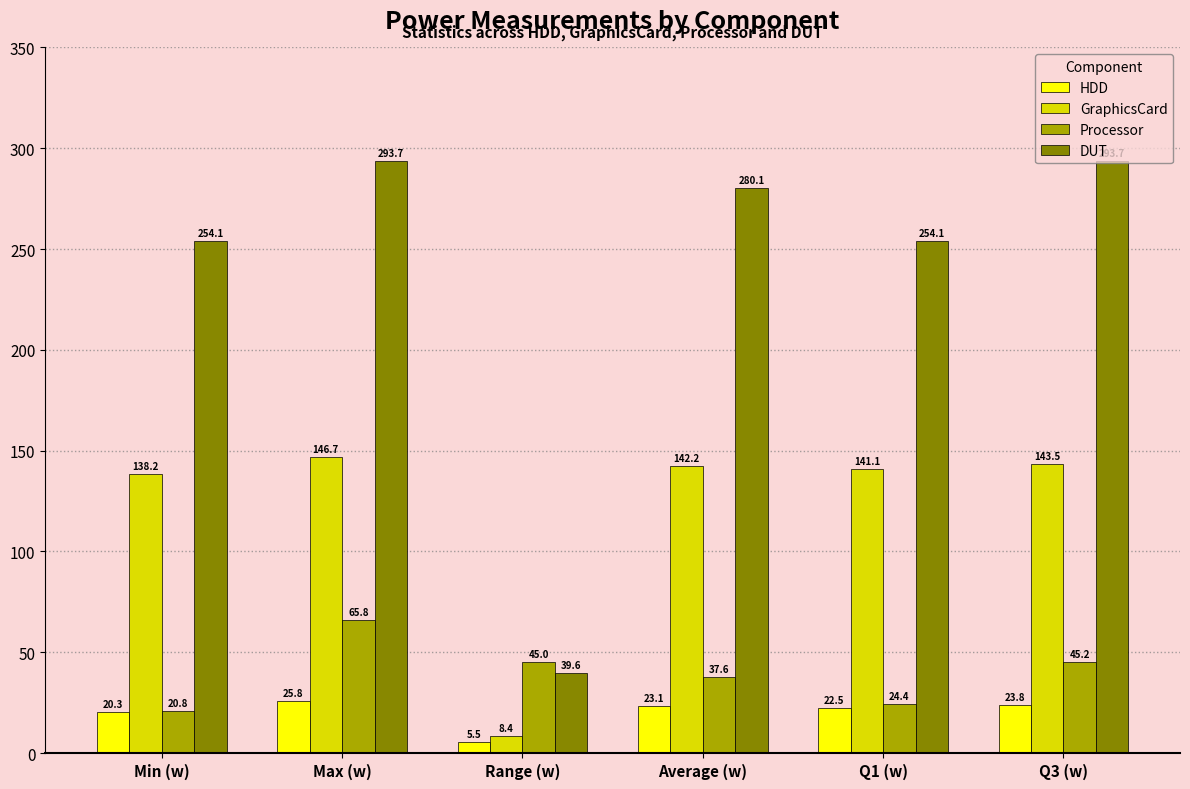

List the series in order of their peak value, lowest first.

HDD, Processor, GraphicsCard, DUT